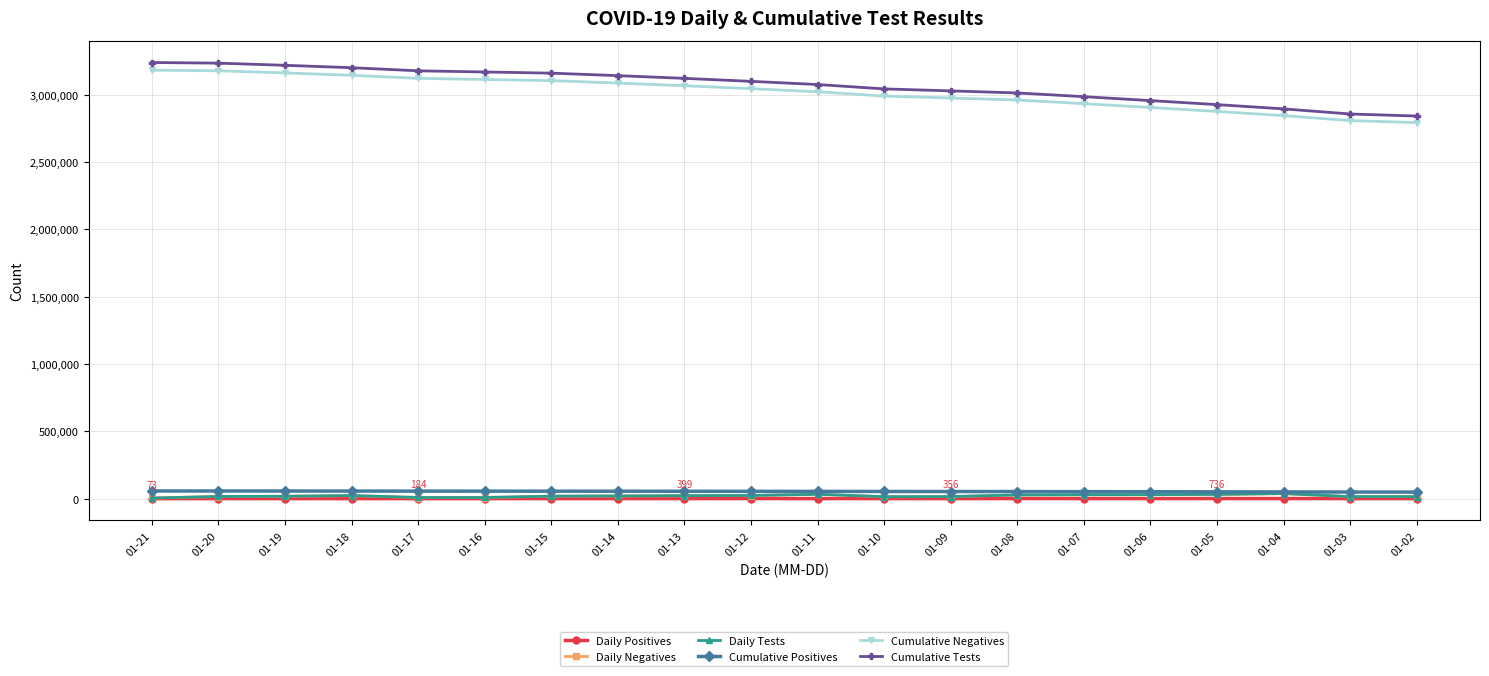

Which series has the widest spread of values?

Cumulative Tests